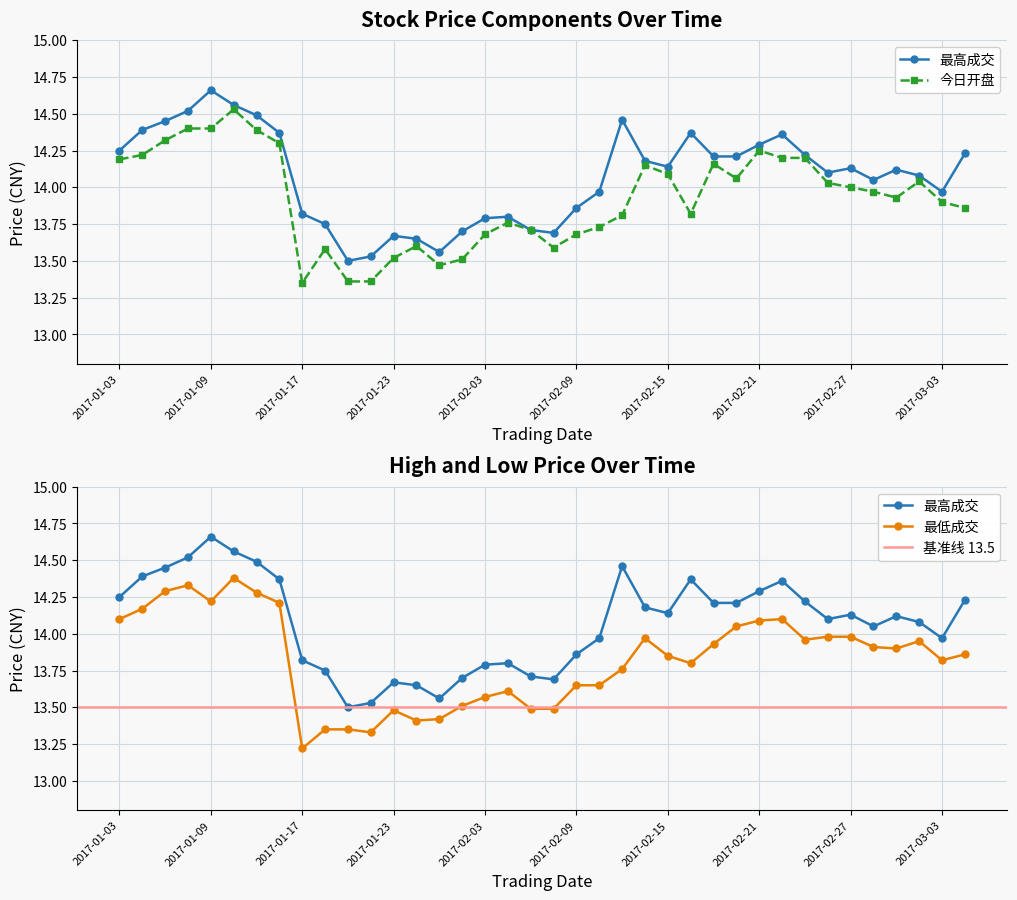

What is the approximate value of 今日开盘 at 2017-03-06?

13.9